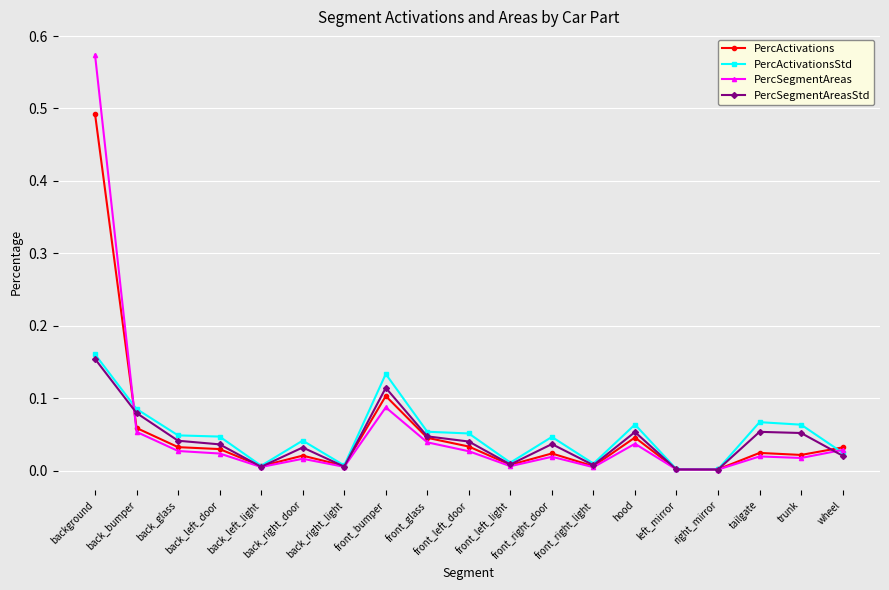

True or false: PercActivations has more than 0 interior local peaks.

True